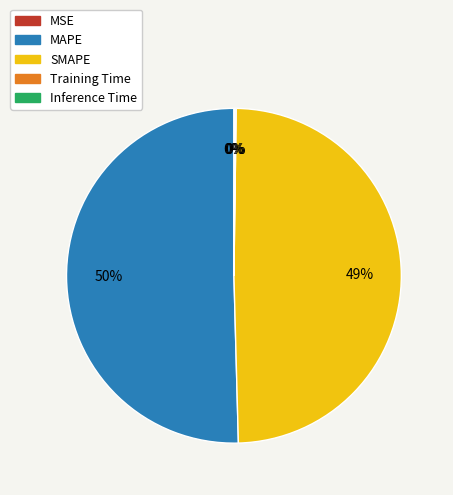

The SMAPE slice represents 38% of the pie. True or false?

False